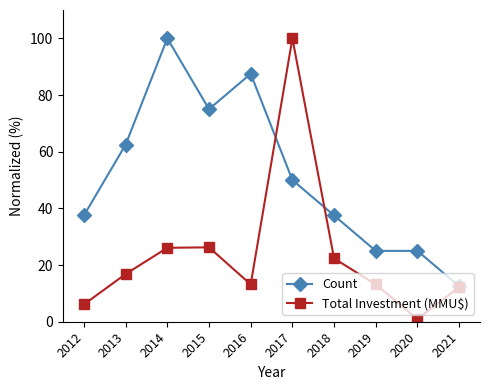

How many lines are shown in the chart?

2